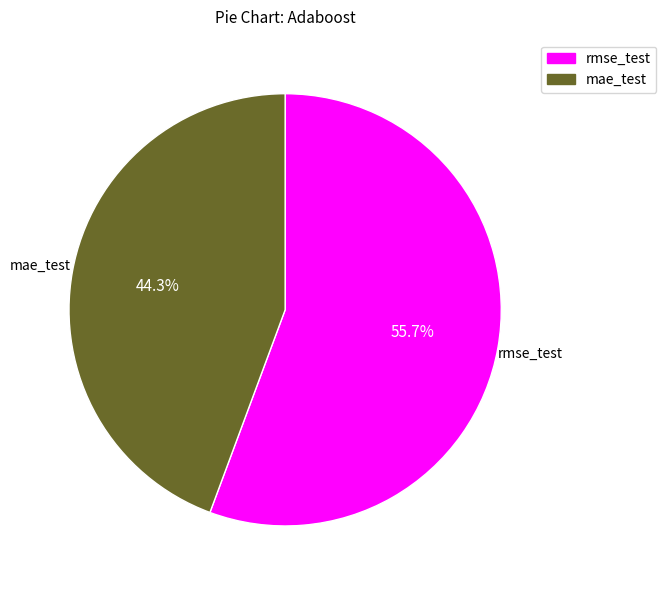

Rank the categories by value from lowest to highest.

mae_test, rmse_test